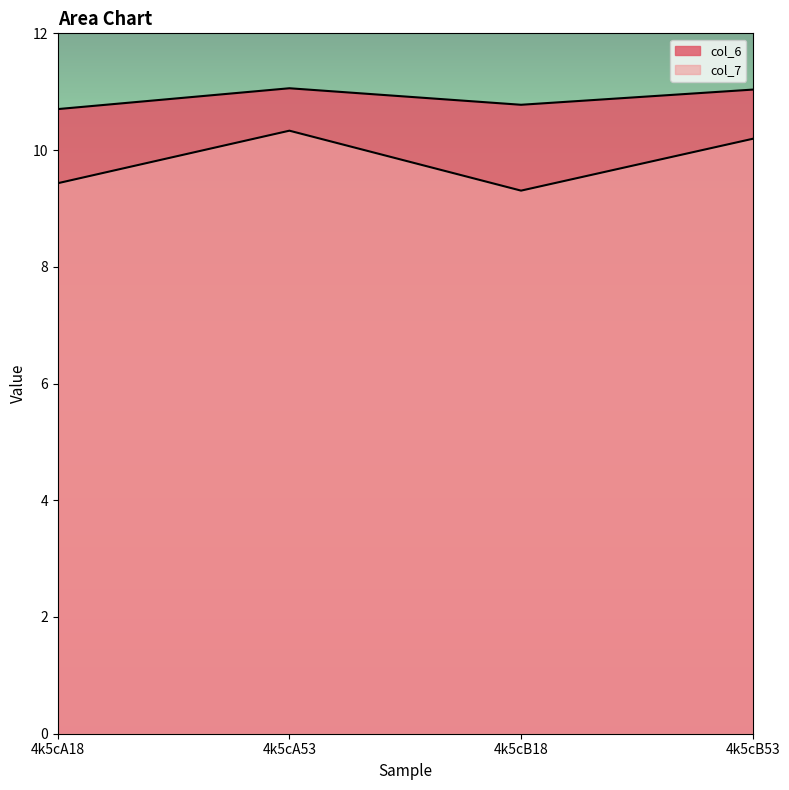

True or false: col_7 and col_6 intersect in this chart.

False